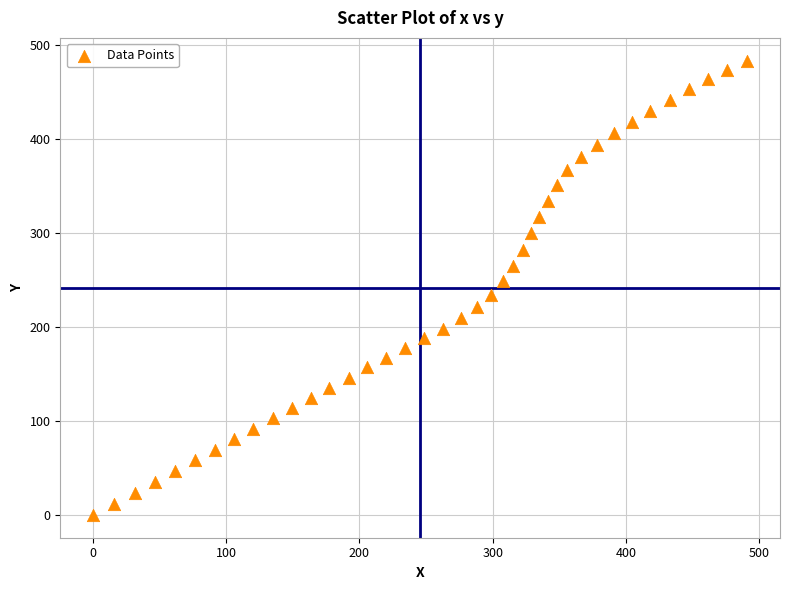

What is the range of Y values (max minus min)?

483.9